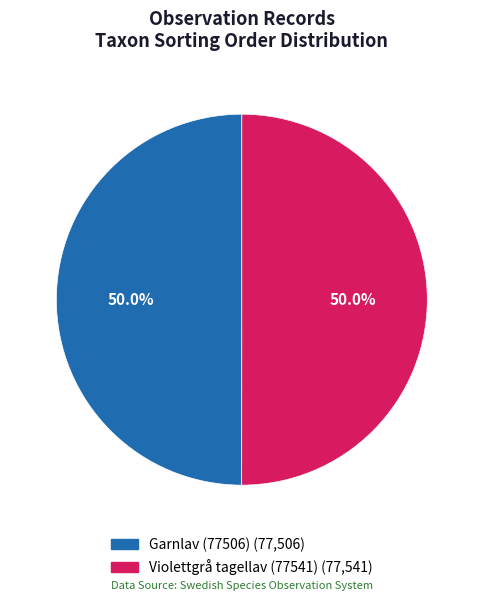

How many segments does this pie chart have?

2